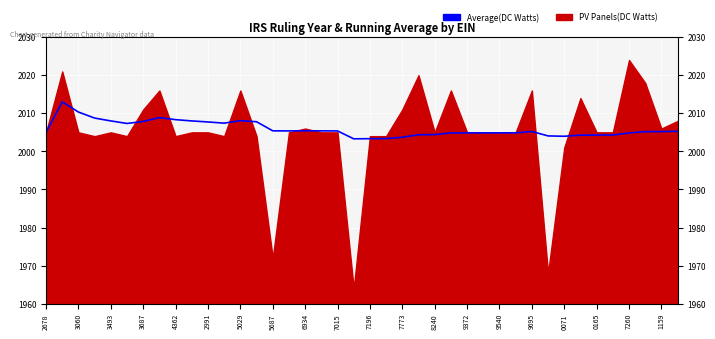

How many lines are shown in the chart?

1